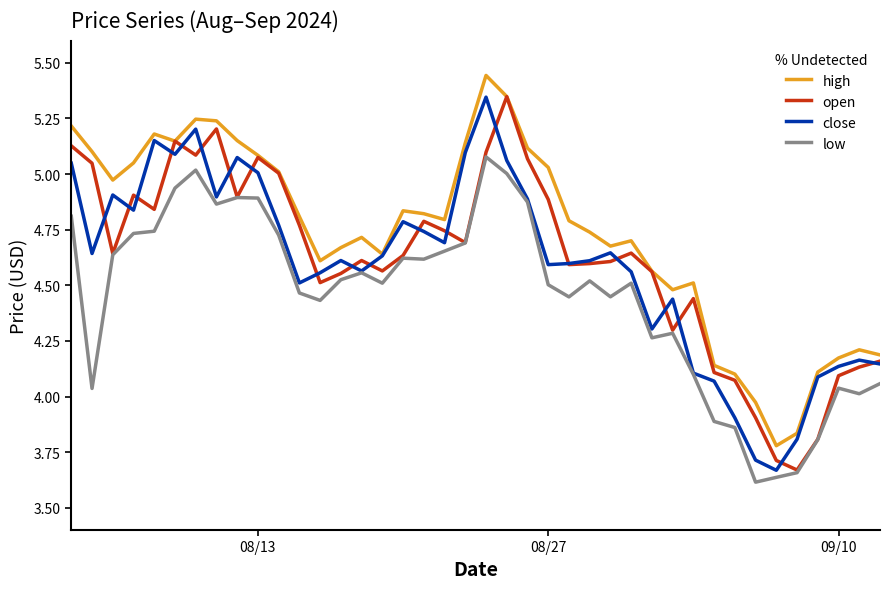

Which series has the largest total across all categories?

high